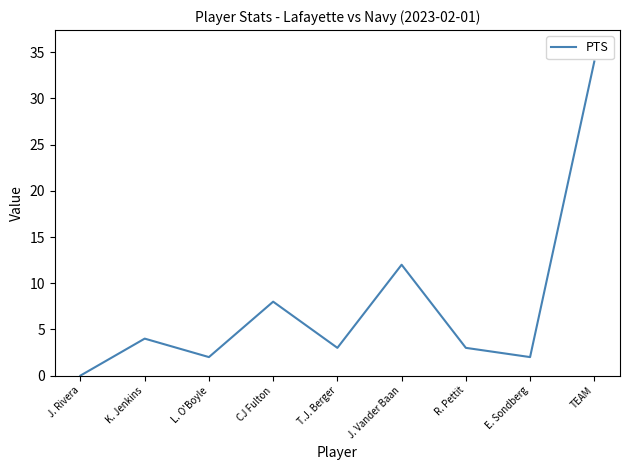

Where is the data nearest to the value 17?

J. Vander Baan